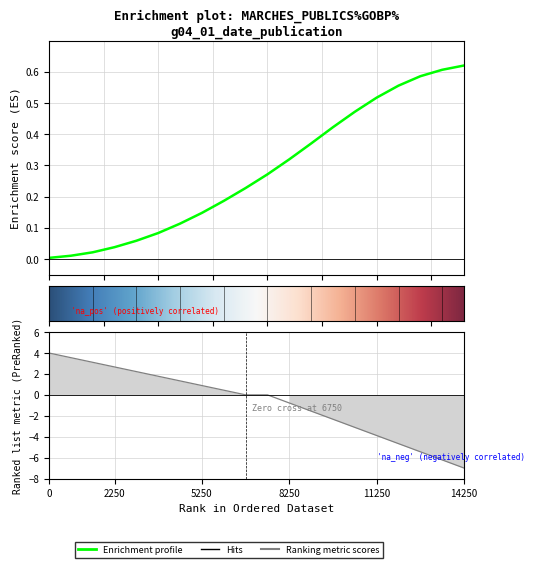

Is it true that the value at 2021-05-26 is 0.1?

False